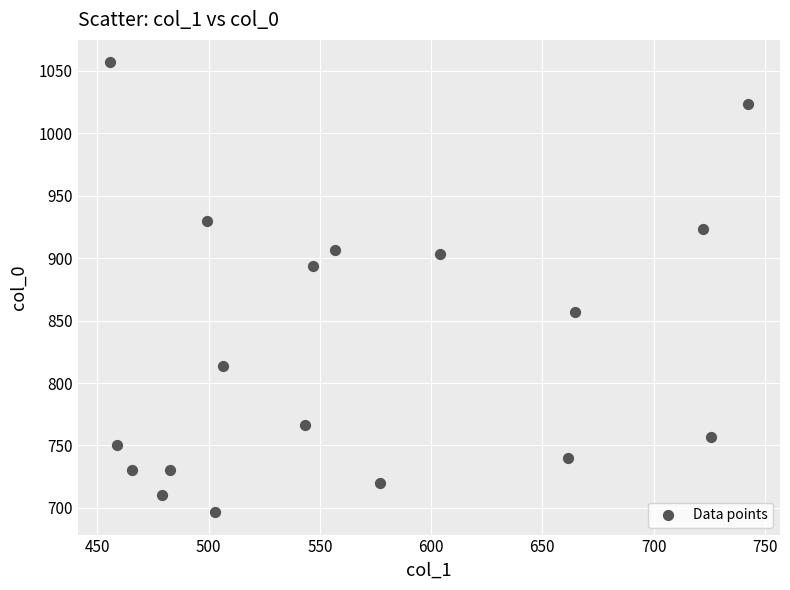

What is the range of Y values (max minus min)?

360.0